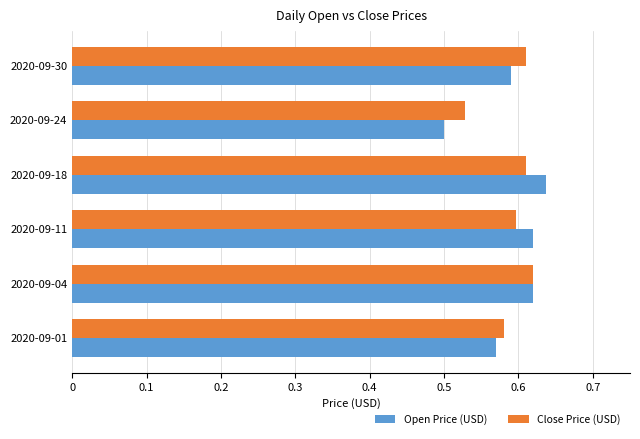

What is the total value across all series at 2020-09-04?

1.2